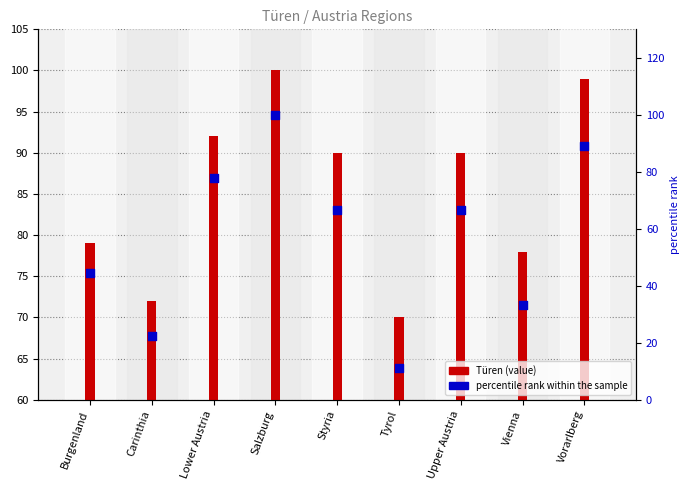

Which series has the largest total across all categories?

Türen (value)